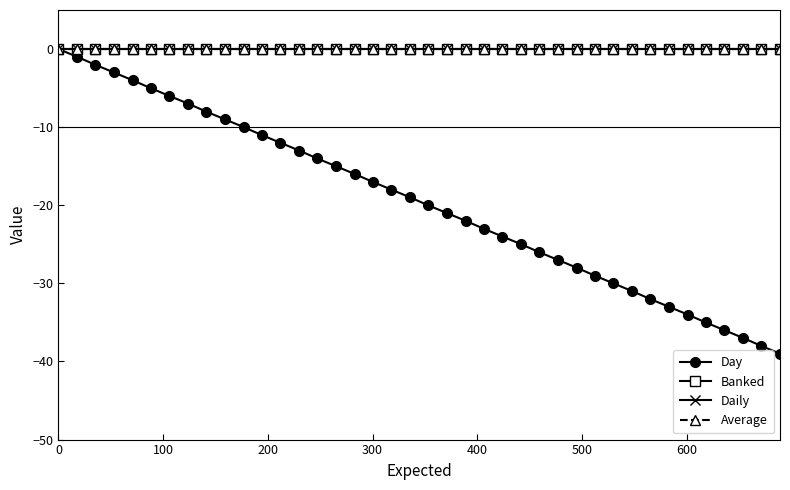

Is this an area chart (filled region under the line)?

No